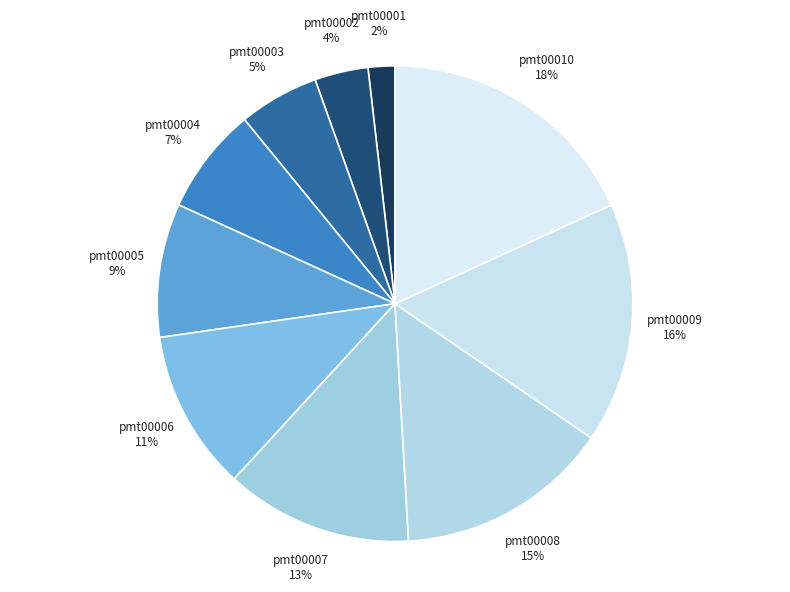

To the nearest percent, what percentage of the pie is pmt00002?

4%